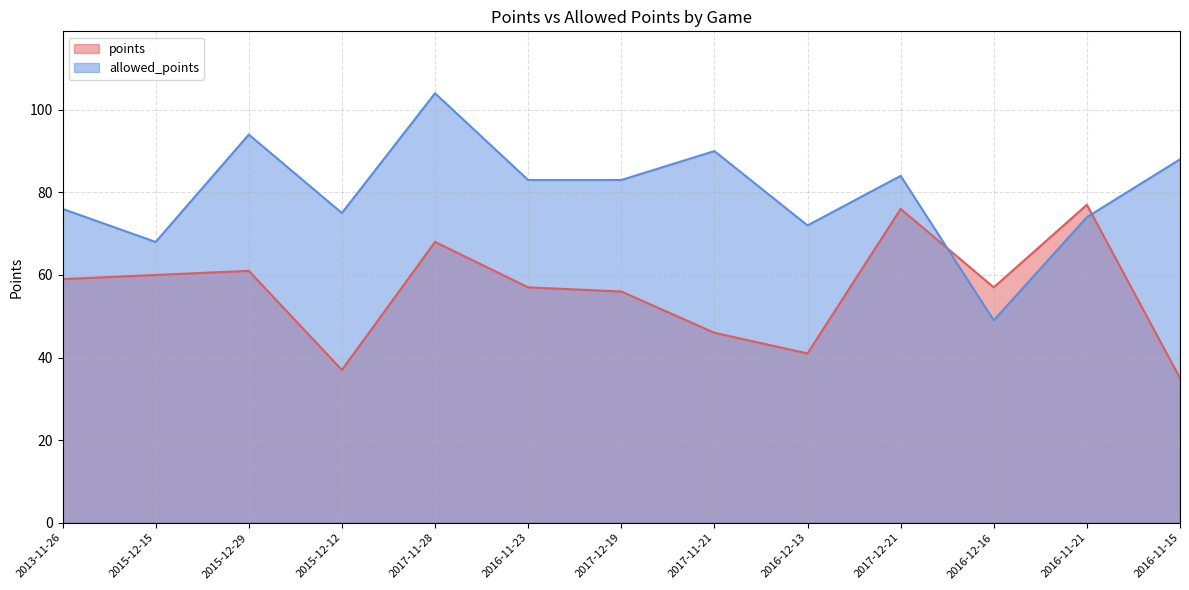

What are all the series names shown in the legend?

points, allowed_points